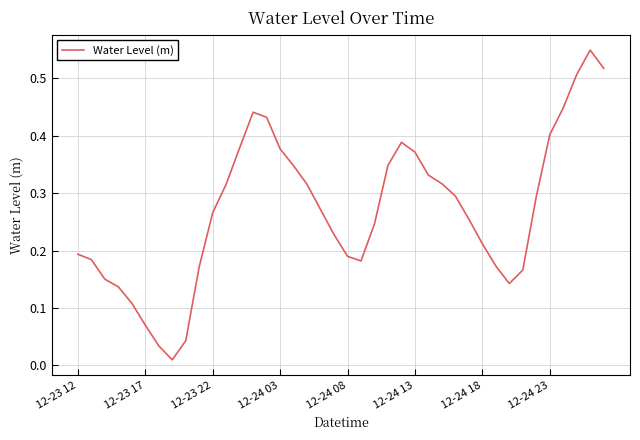

How many interior local peaks (higher than both neighbors) does the data have?

3